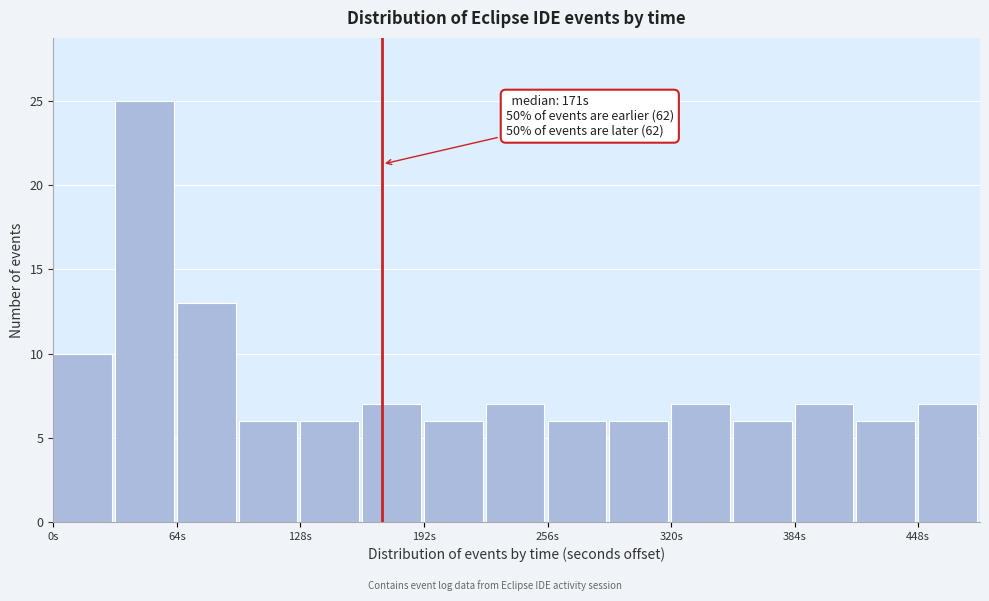

Read against the x-axis, roughly where is the centre of the tallest bar?

50